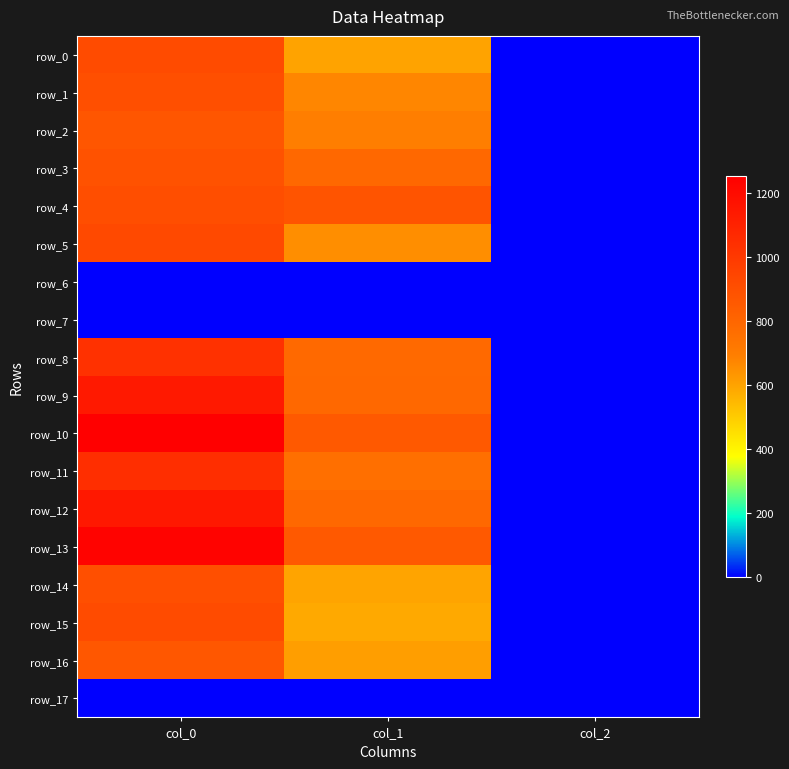

What is the difference between the row_12 values at col_0 and col_2?

1141.3